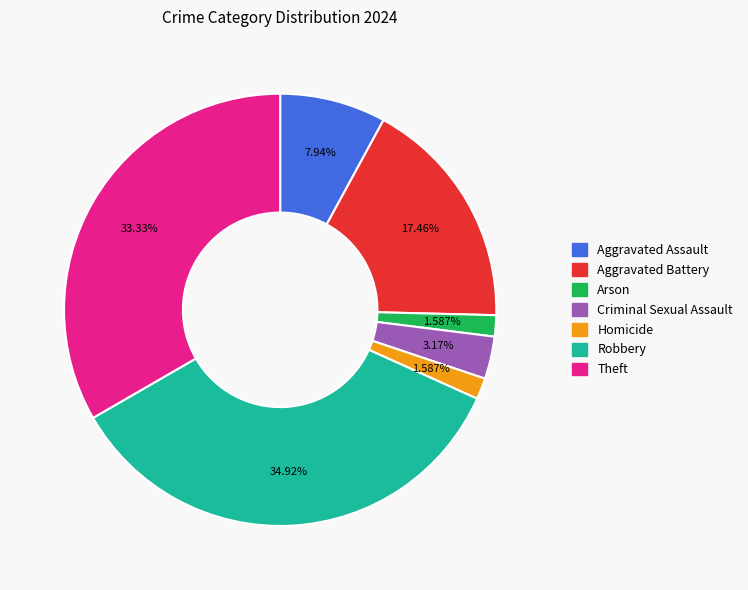

To the nearest percent, what is the difference between the largest and smallest slice percentages?

33%